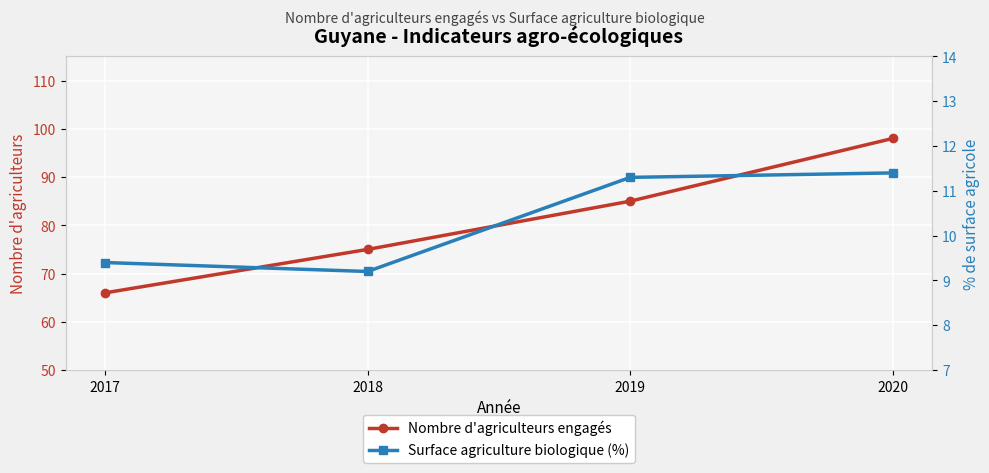

What is the maximum value for Surface agriculture biologique (%)?

11.4